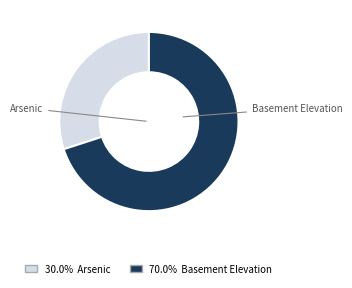

Is there any slice that represents more than half of the pie?

Yes